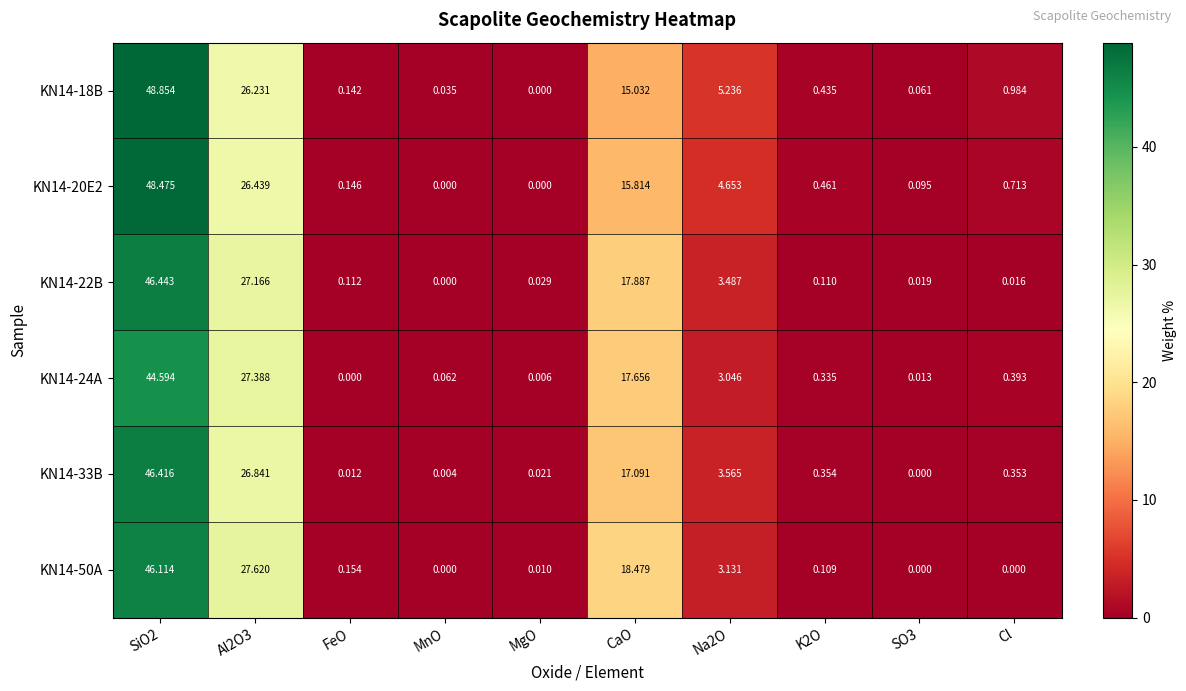

Is the value of KN14-33B at FeO greater than the value of KN14-18B at Al2O3?

No